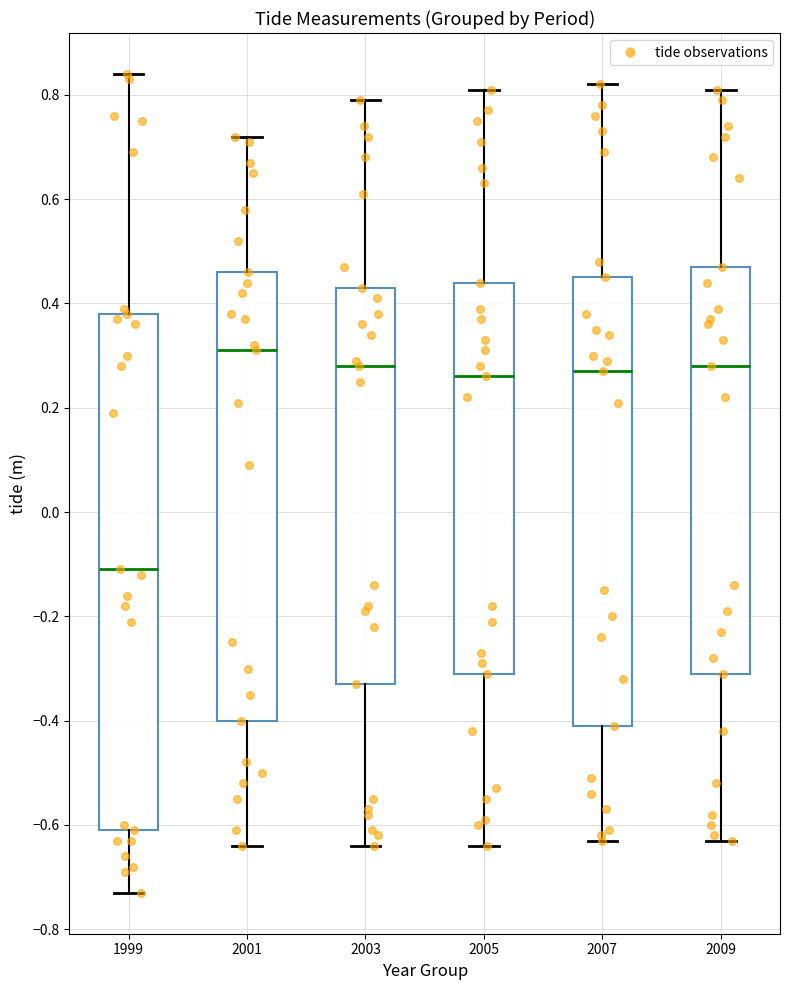

Reading left to right, read every box against the y-axis: the position of its median line, the range the box covers, and the ends of its whiskers. The values are not printed on the chart, so give them approximately, as read against the axis.

1999: median -0.10, box -0.60 to 0.38, whiskers -0.72 to 0.84
2001: median 0.32, box -0.40 to 0.46, whiskers -0.64 to 0.72
2003: median 0.28, box -0.32 to 0.44, whiskers -0.64 to 0.80
2005: median 0.26, box -0.30 to 0.44, whiskers -0.64 to 0.82
2007: median 0.28, box -0.40 to 0.46, whiskers -0.62 to 0.82
2009: median 0.28, box -0.30 to 0.48, whiskers -0.62 to 0.82